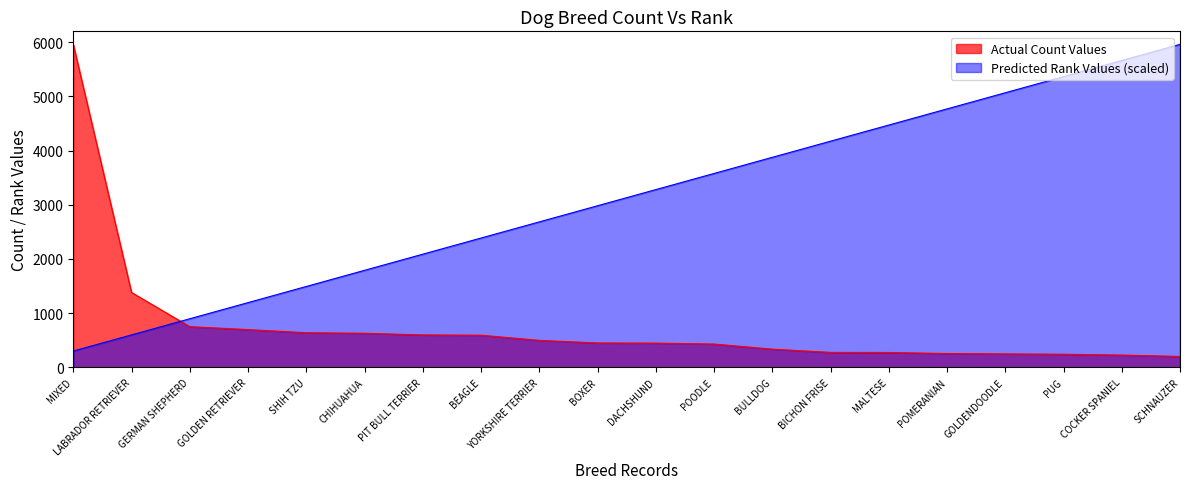

What is the difference between the maximum and minimum values in the Top Breeds Count series?

5761